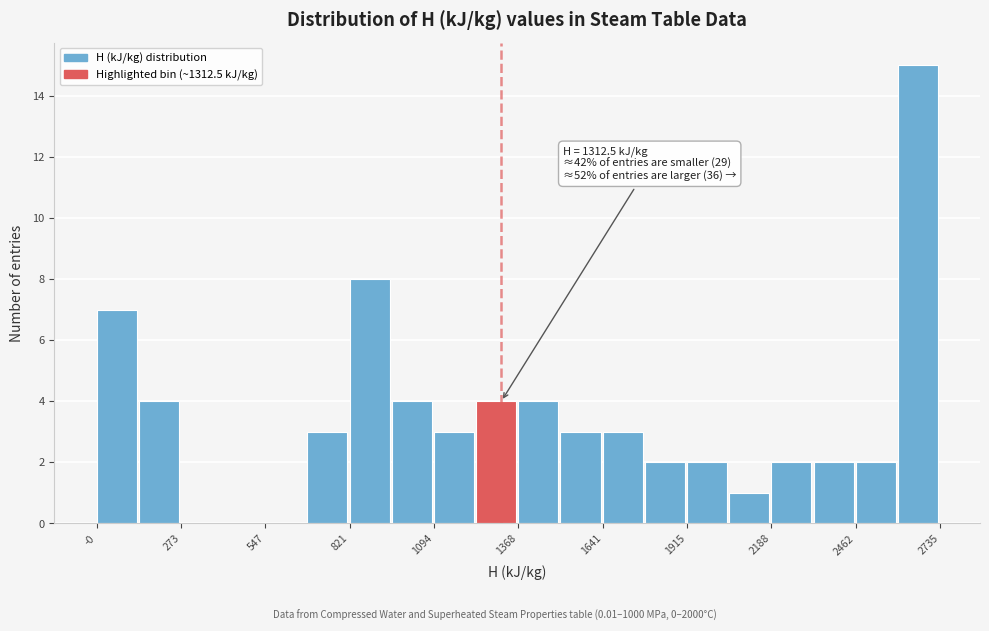

Read against the x-axis, roughly where is the centre of the tallest bar?

2650